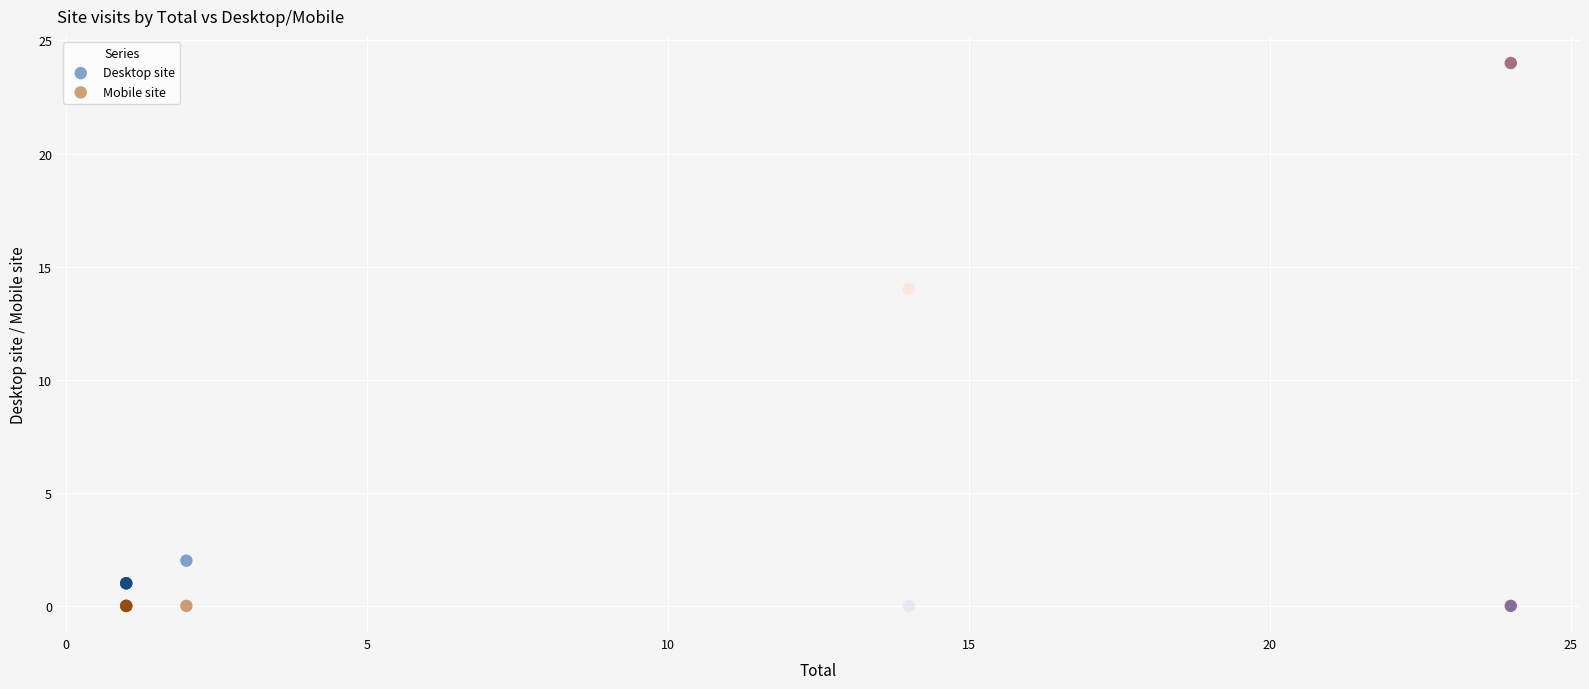

Which series reaches the maximum Y coordinate?

Desktop site